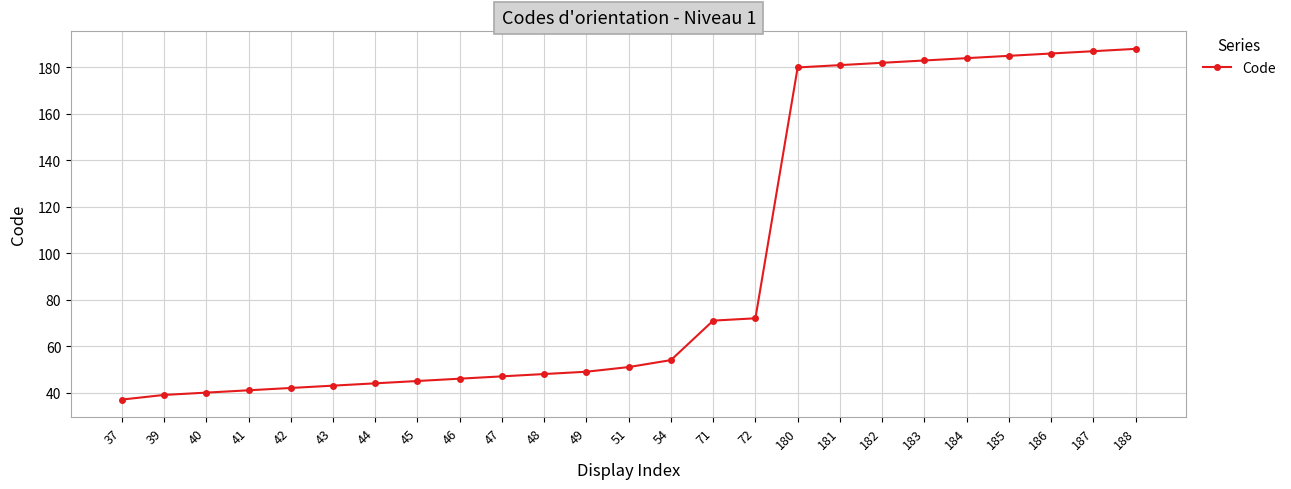

How many data points are less than 51?

12